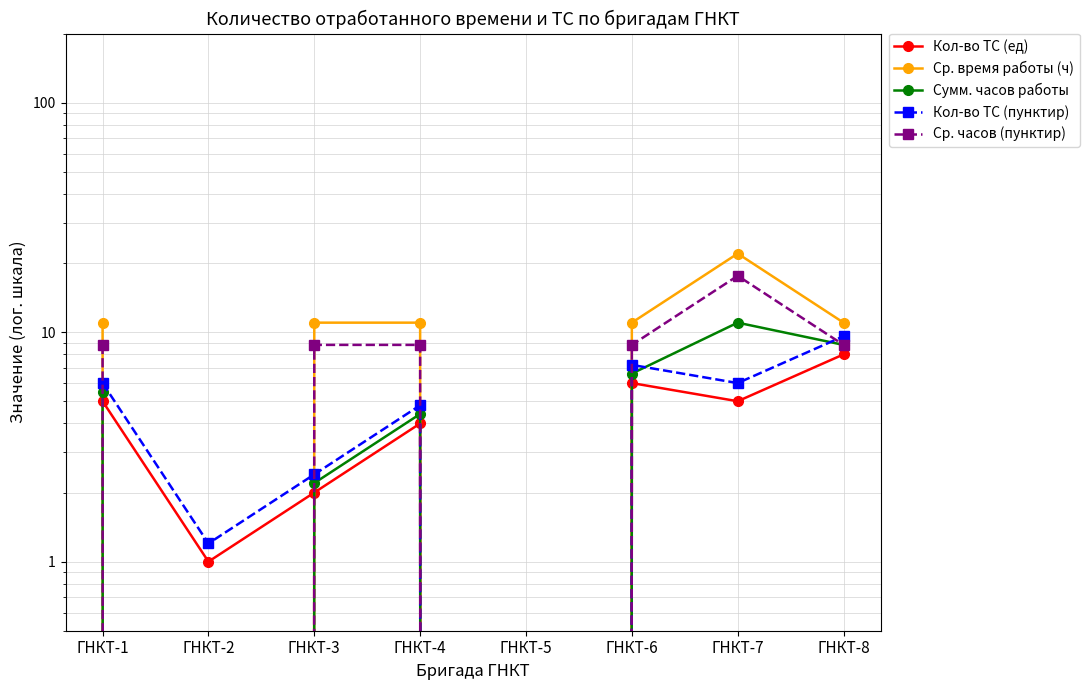

Rank the categories by Сумм. часов работы value from highest to lowest.

ГНКТ-7, ГНКТ-8, ГНКТ-6, ГНКТ-1, ГНКТ-4, ГНКТ-3, ГНКТ-2, ГНКТ-5